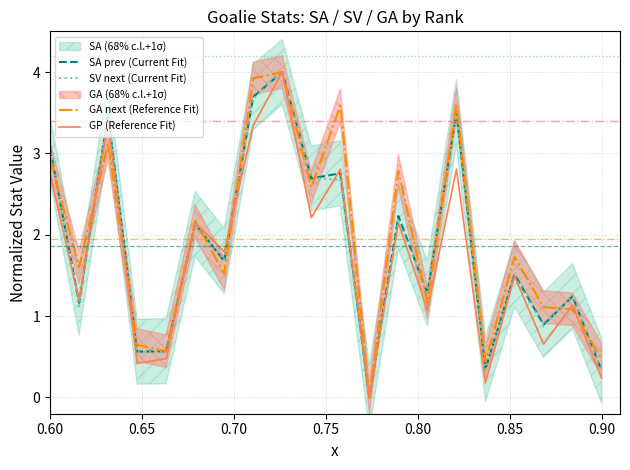

At which label does SV next (Current Fit) first exceed 1?

0.60